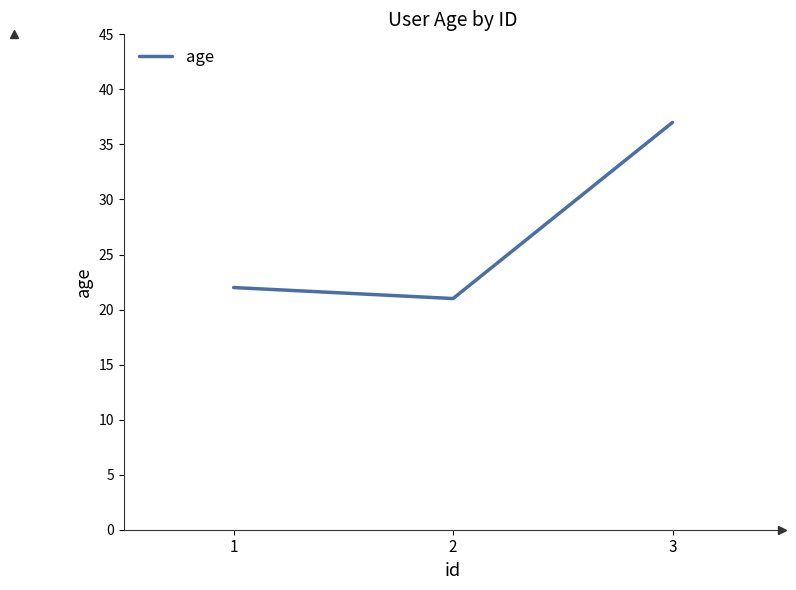

What is the change in value from 1 to 2?

-1